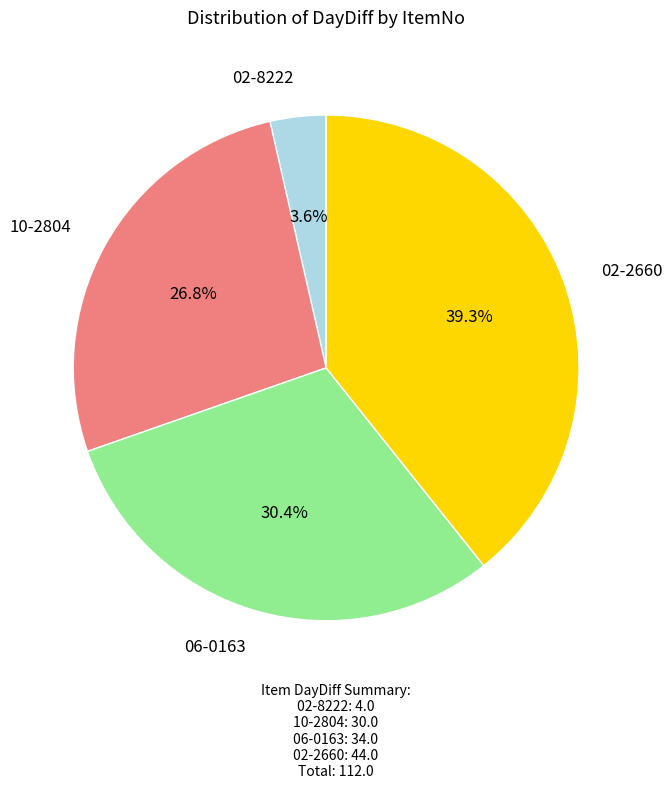

Is there a majority slice in this chart?

No